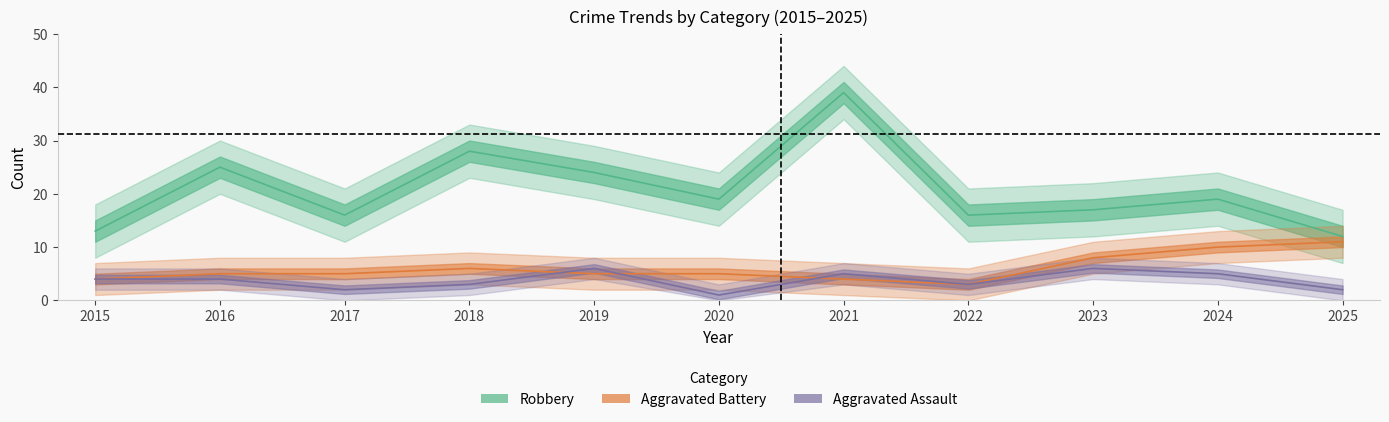

True or false: Aggravated Battery and Robbery cross at least once.

False